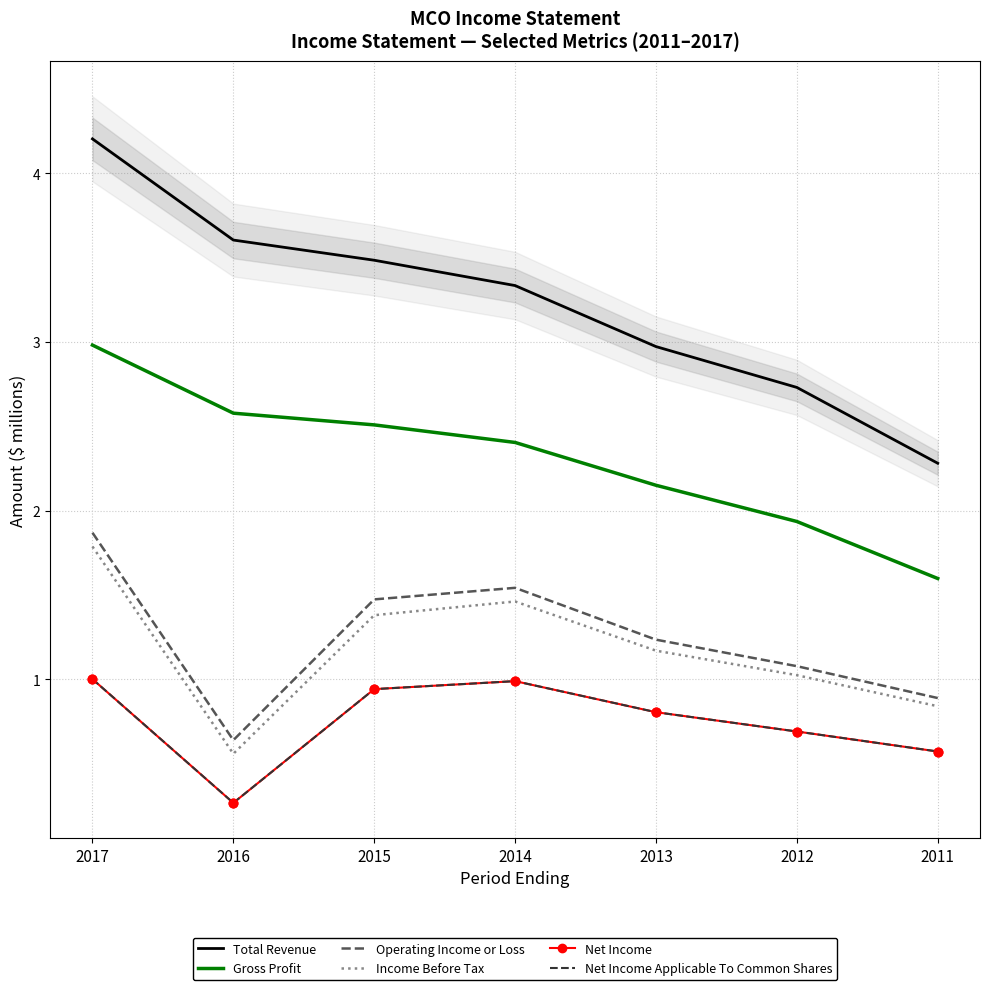

Which series has the largest Y range (max minus min)?

Total Revenue